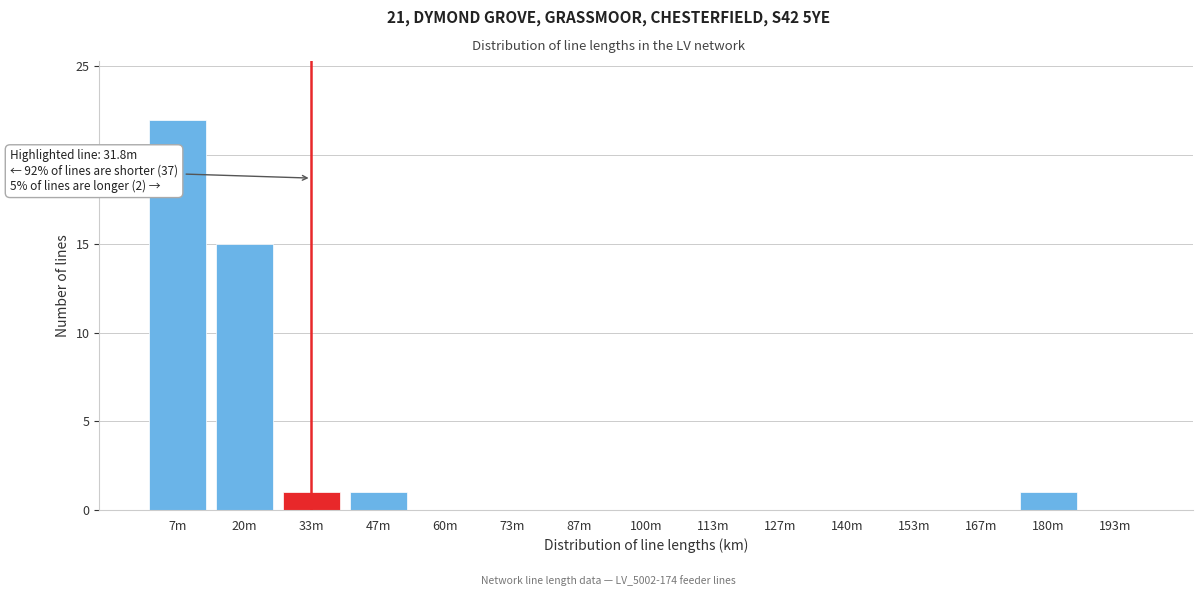

Reading right to left, transcribe all the data shown in this chart.

193m=0	180m=1	167m=0	153m=0	140m=0	127m=0	113m=0	100m=0	87m=0	73m=0	60m=0	47m=1	33m=1	20m=15	7m=22